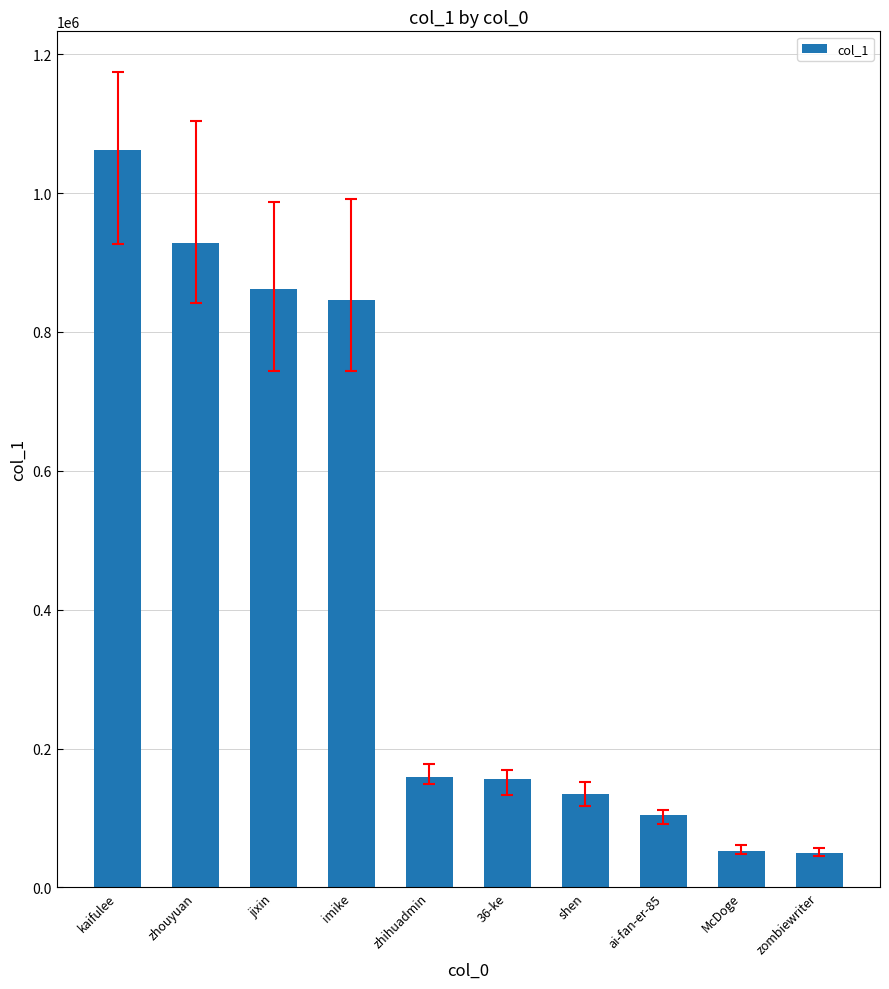

What is the minimum value shown in the chart?

49885